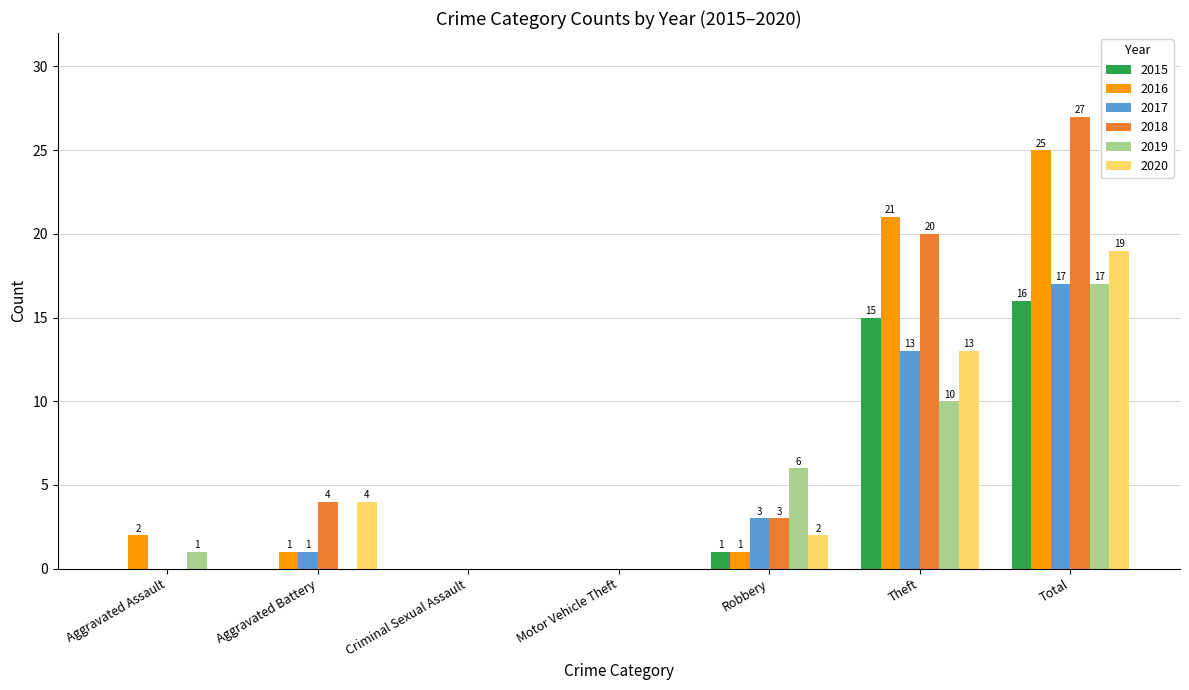

How many values in 2015 are above zero?

3